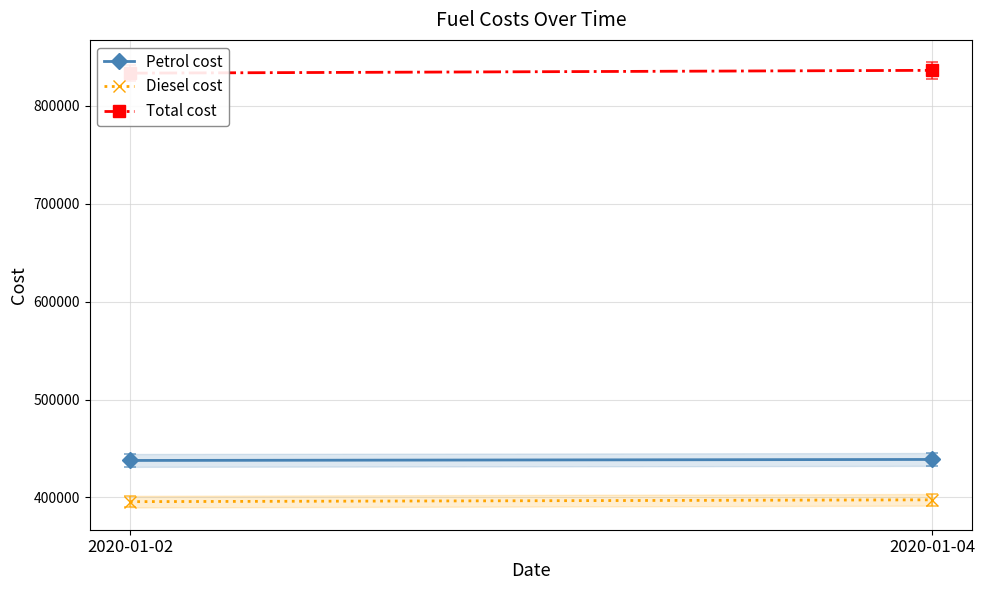

What are all the series names shown in the legend?

Petrol cost, Diesel cost, Total cost